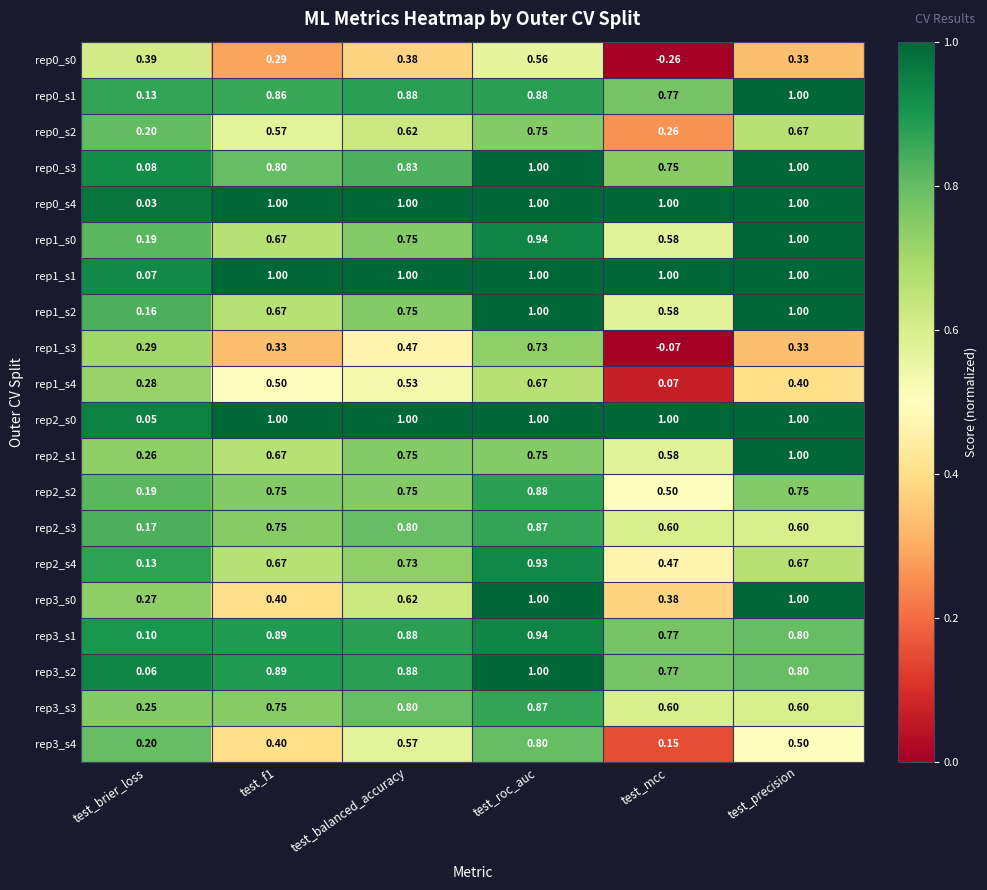

Where is rep3_s3 nearest to the value 0?

test_brier_loss